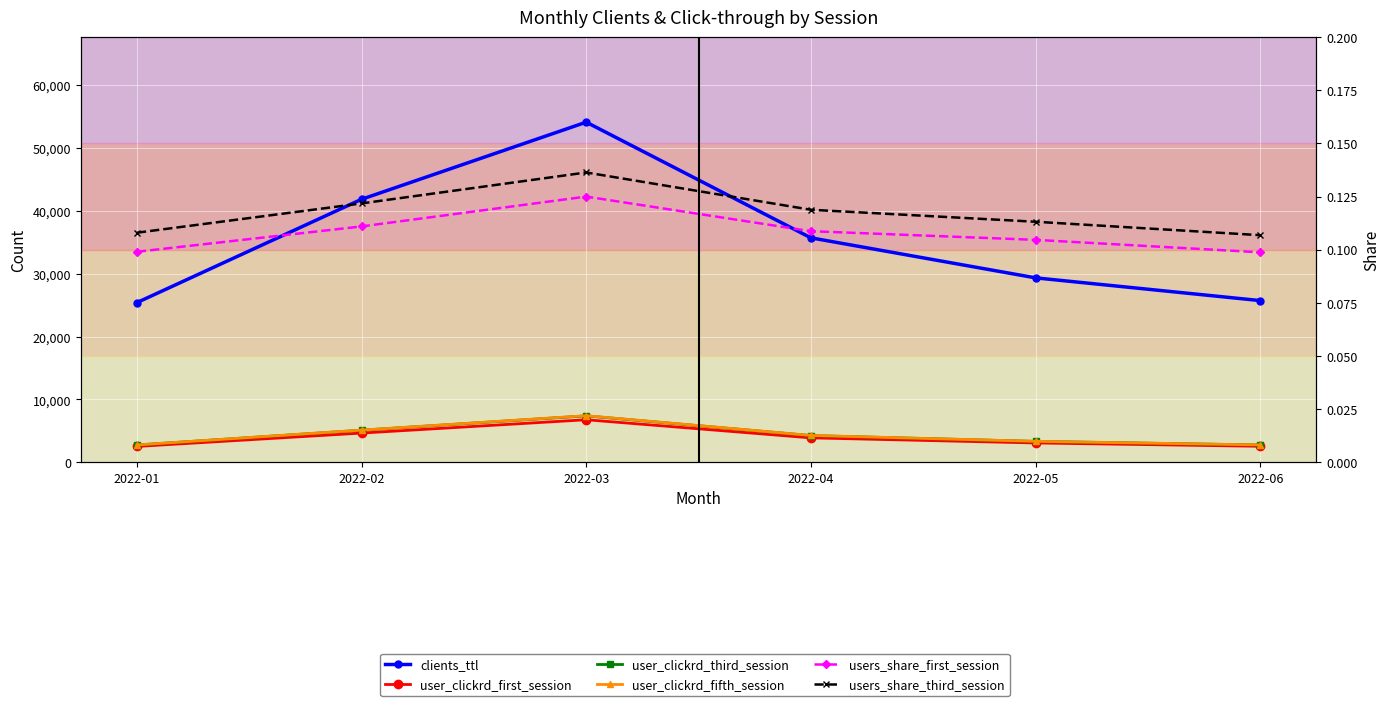

Is the value of users_share_first_session at 2022-06 greater than the value of user_clickrd_third_session at 2022-05?

No